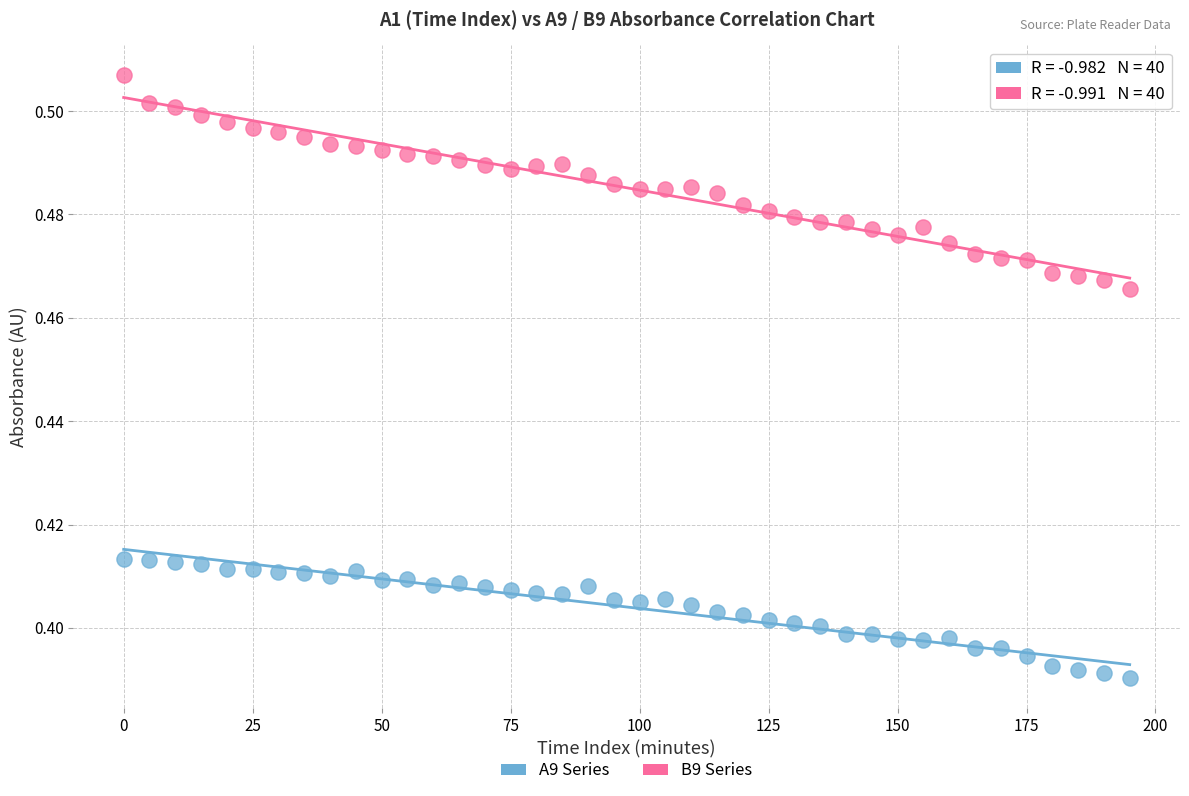

Which series has the widest spread of Y values?

B9 Series